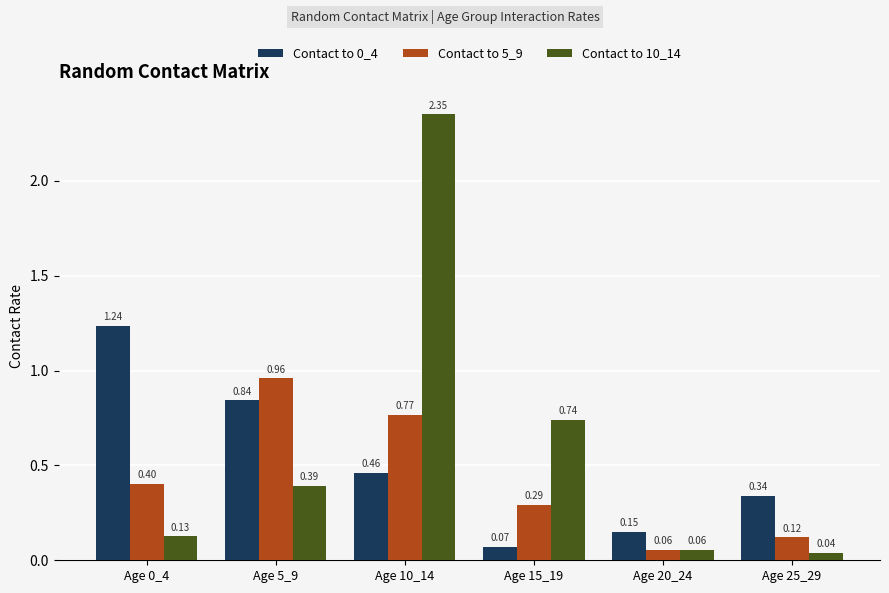

What is the sum of the Contact to 5_9 values at Age 25_29 and Age 15_19?

0.4